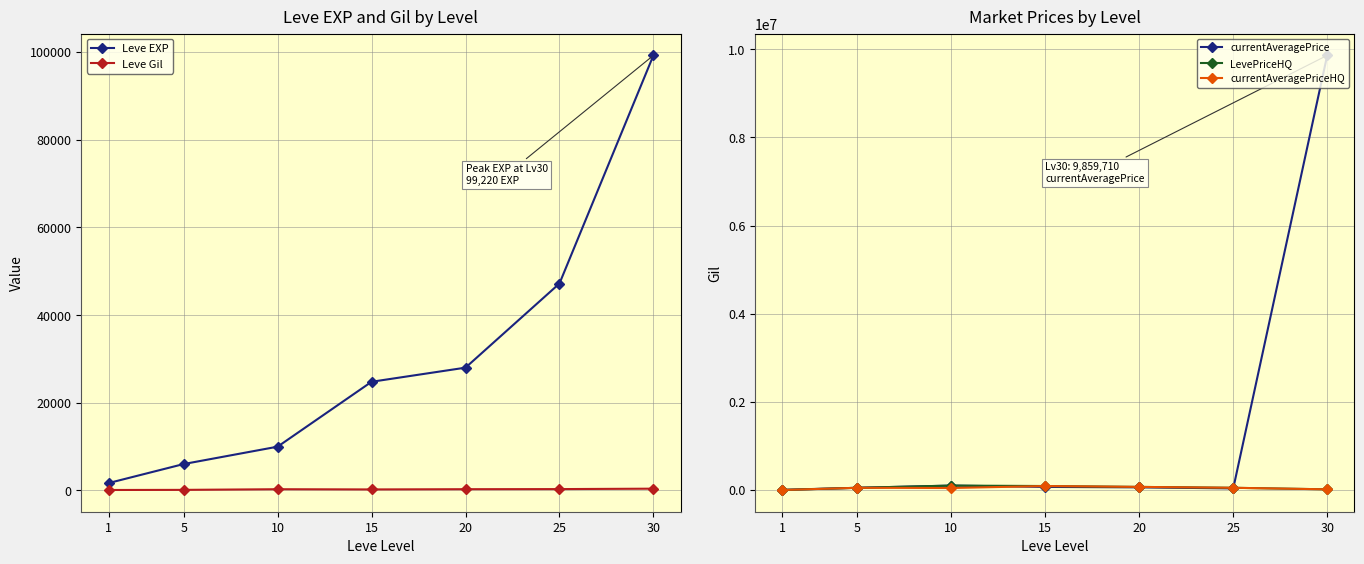

What is the difference between the highest and lowest values at 20?

69716